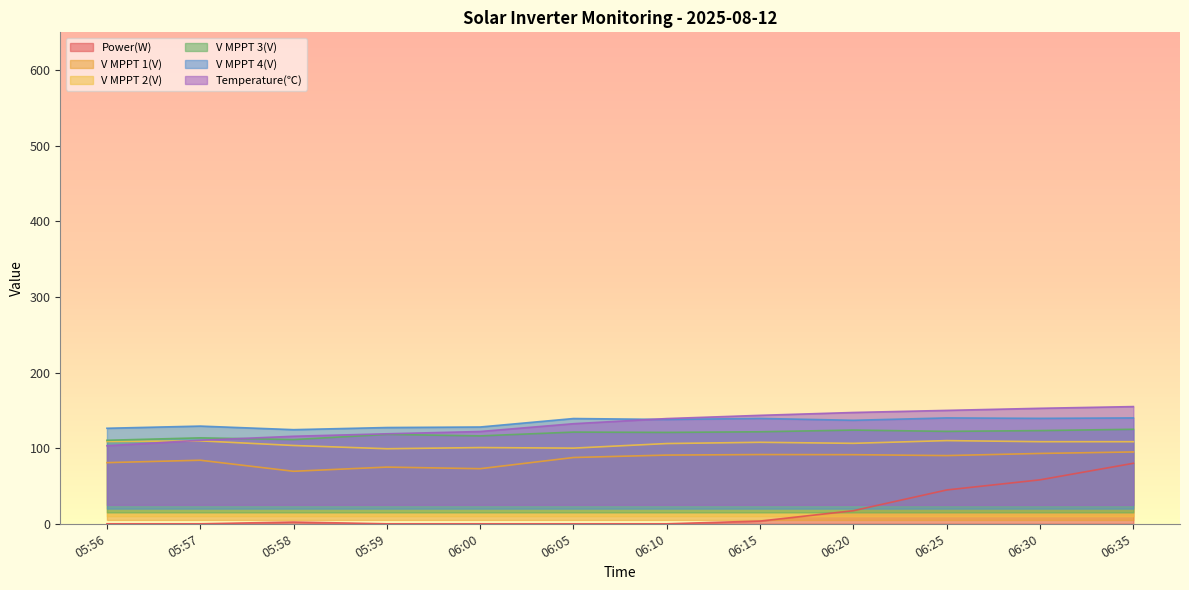

True or false: Power(W) and V MPPT 1(V) cross at least once.

False